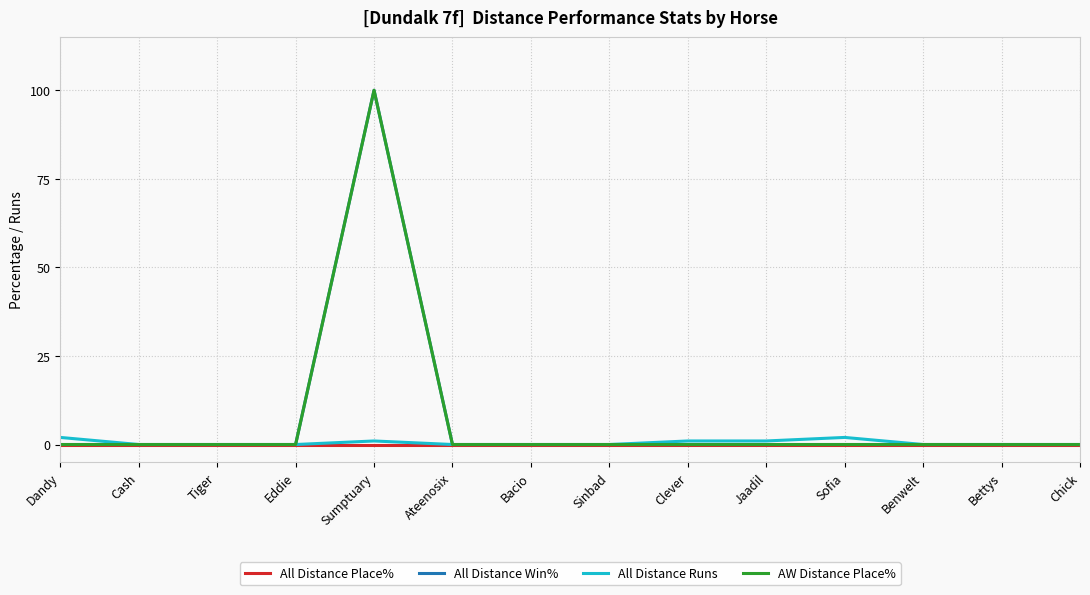

What is the sum of all AW Distance Place% values?

100